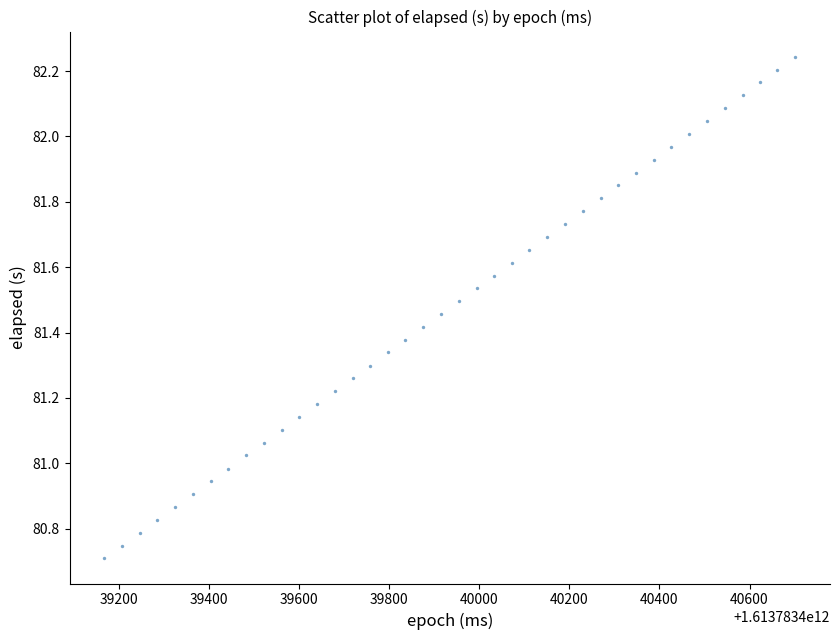

What is the range of Y values (max minus min)?

1.5